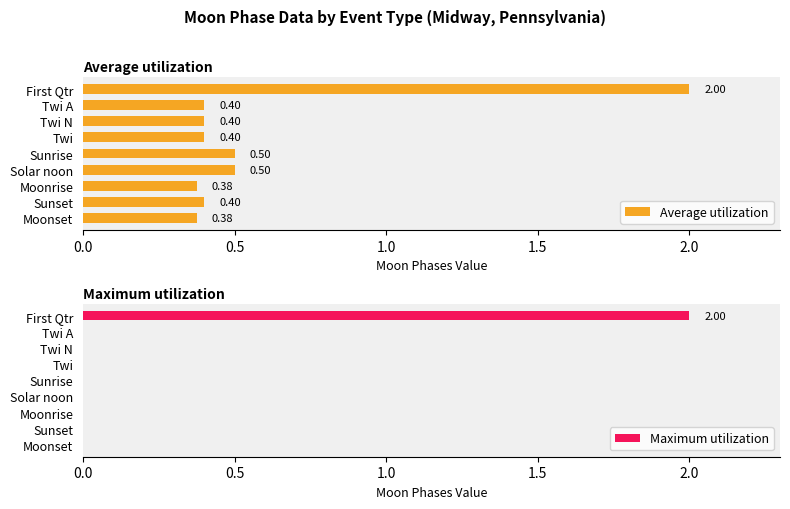

Are the bars grouped side by side (vs. stacked)?

Yes